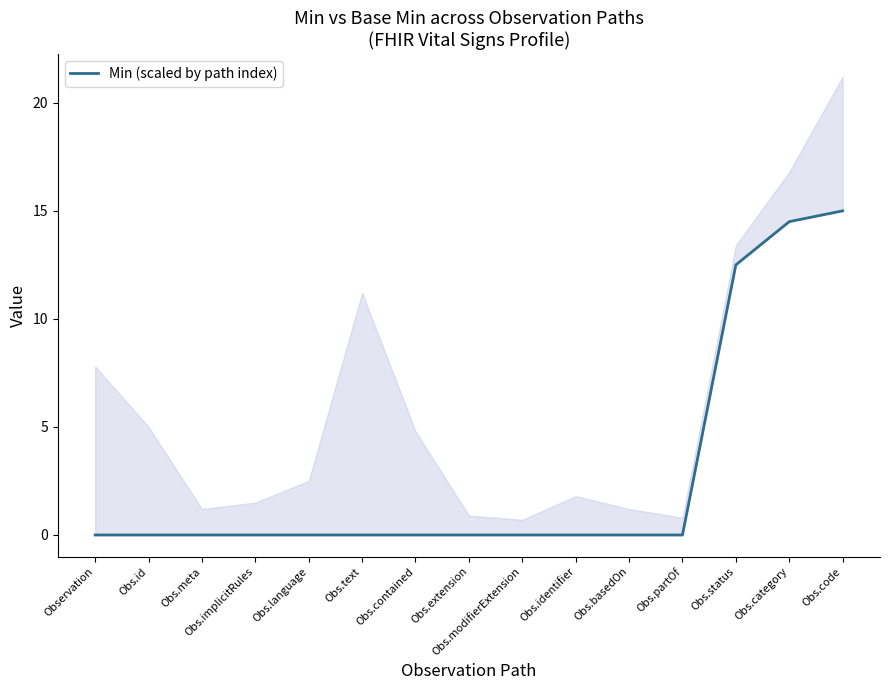

How many positive values are there?

3